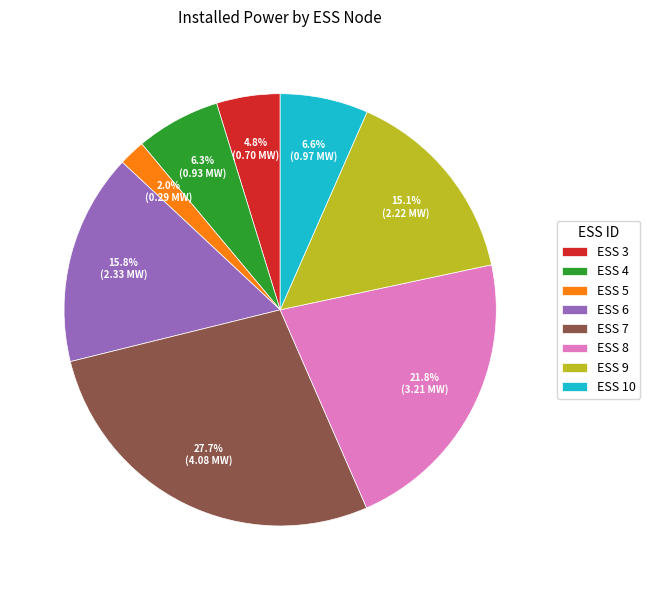

What portion of the pie excludes ESS 9?

84.9%